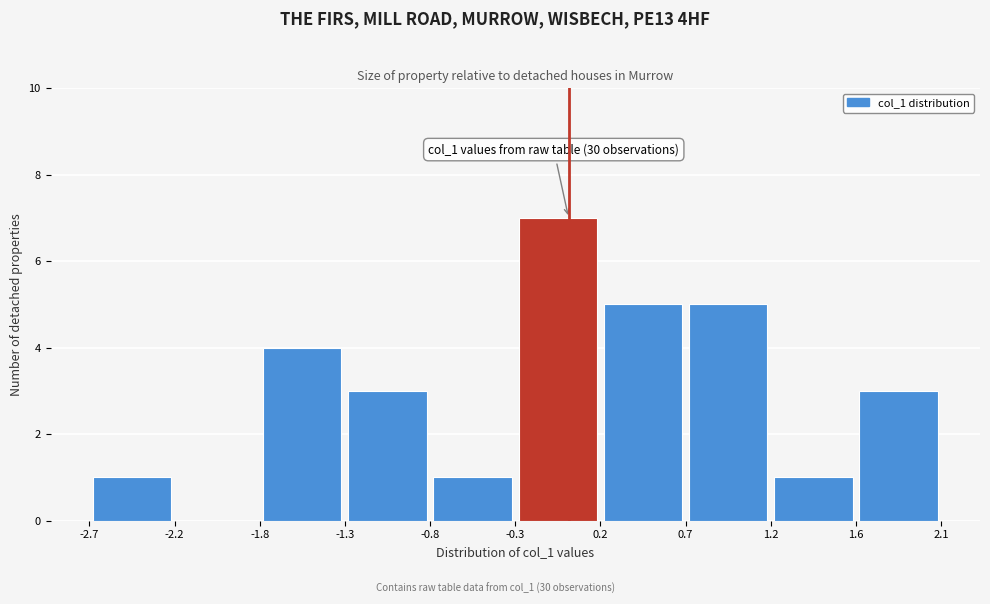

Over which range of the x-axis is the bar tallest?

-0.3 to 0.2